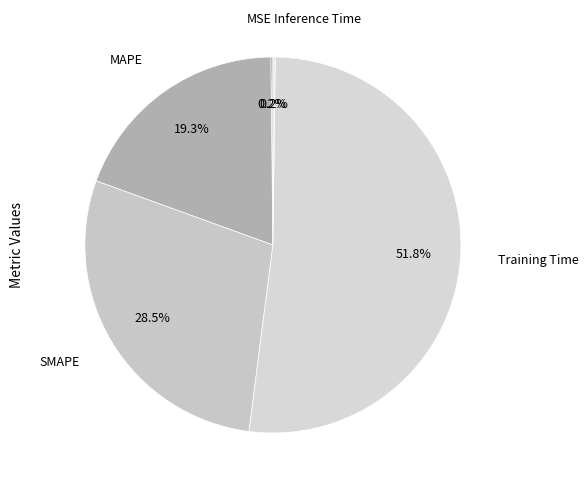

To the nearest percent, what is the average slice percentage?

20%